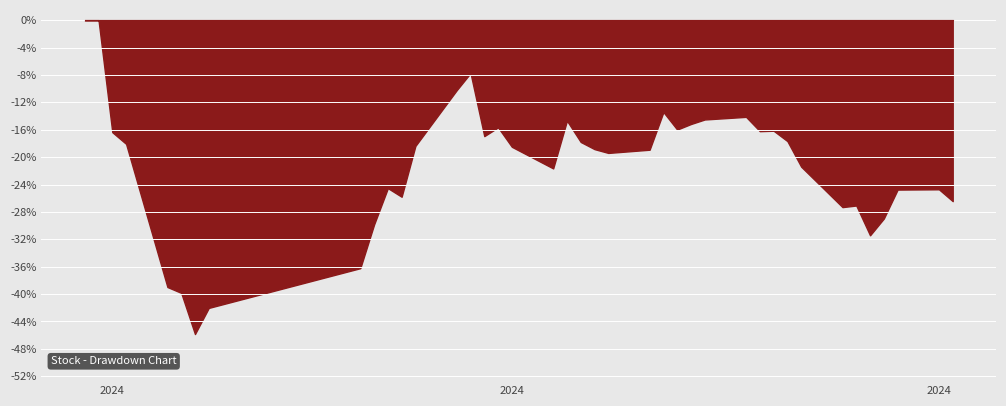

Where is the first local maximum?

1